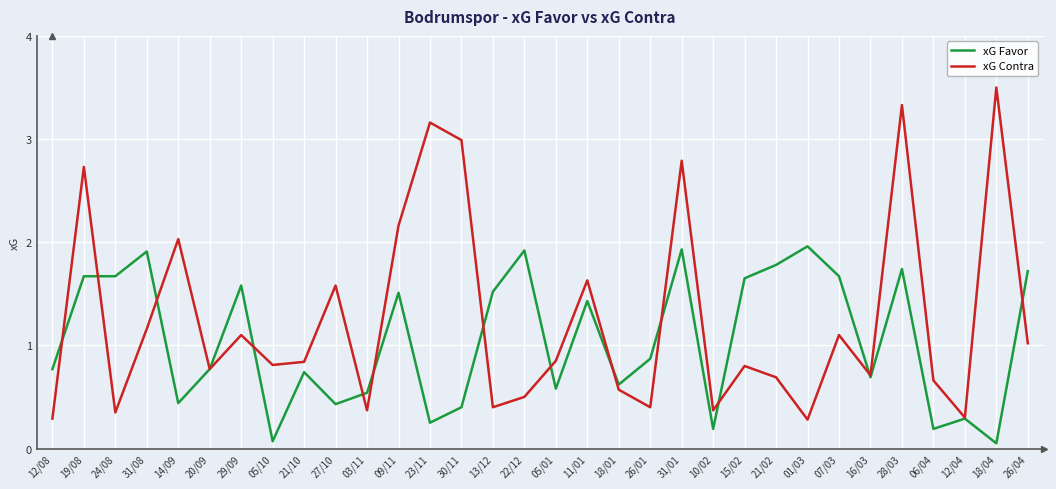

Between 05/01 and 11/01, which series saw the biggest shift?

xG Favor